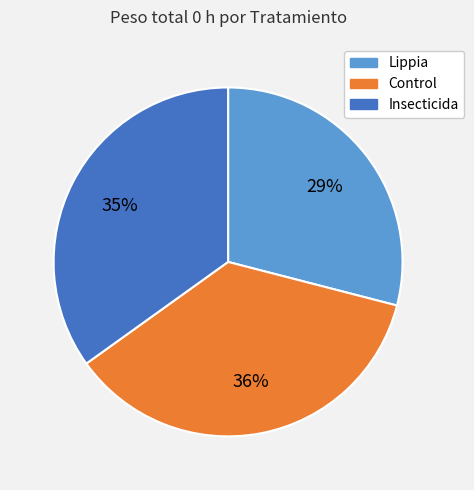

What is the smallest slice in the pie chart?

Lippia